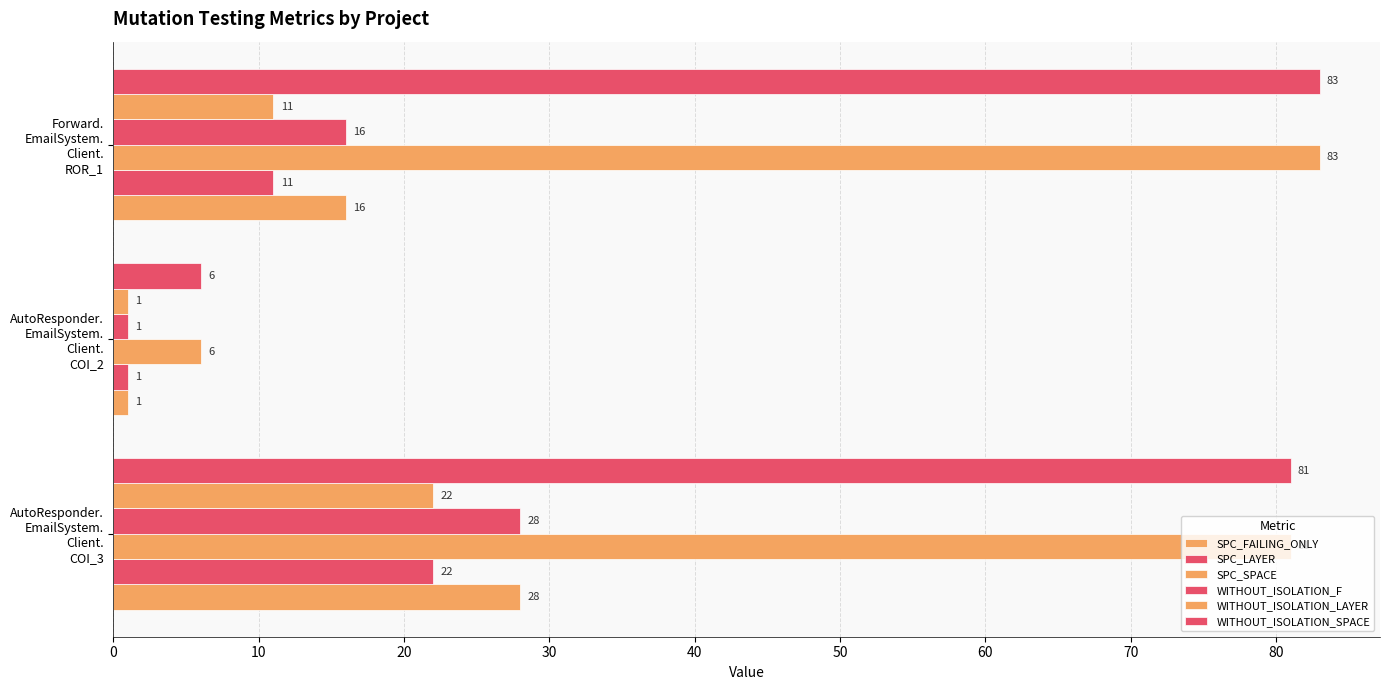

What is the lowest value of the WITHOUT_ISOLATION_SPACE series?

6